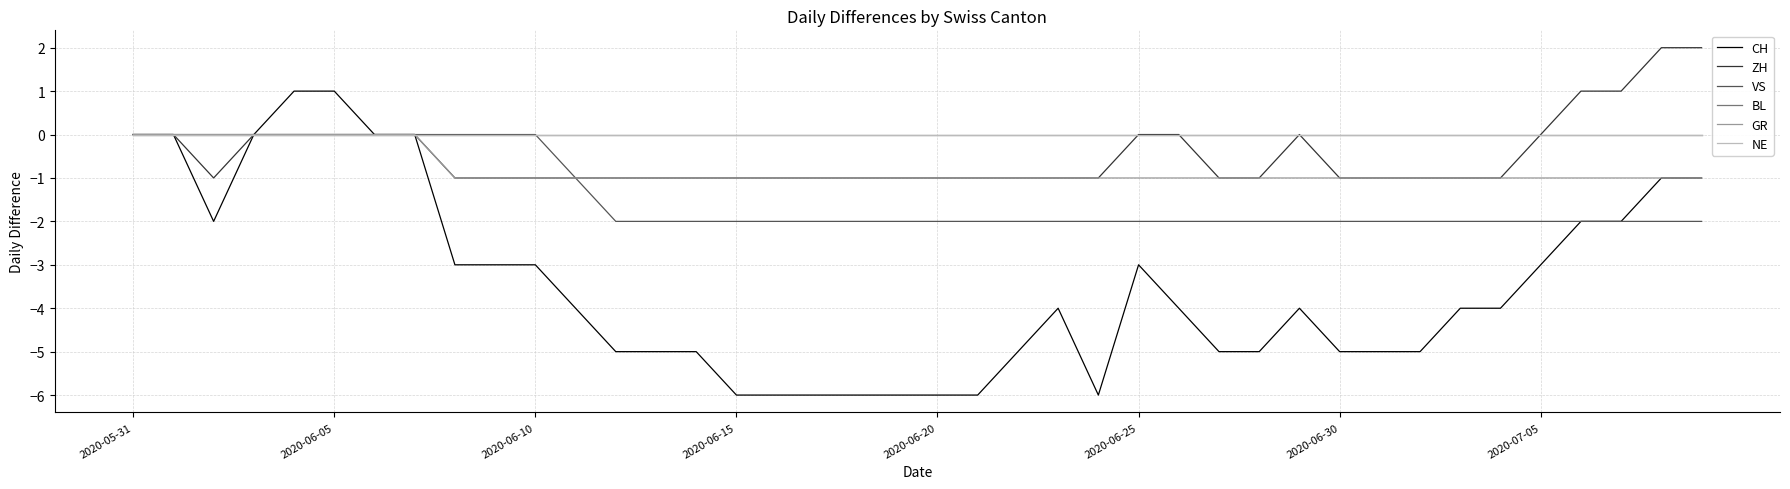

True or false: CH and VS cross at least once.

False